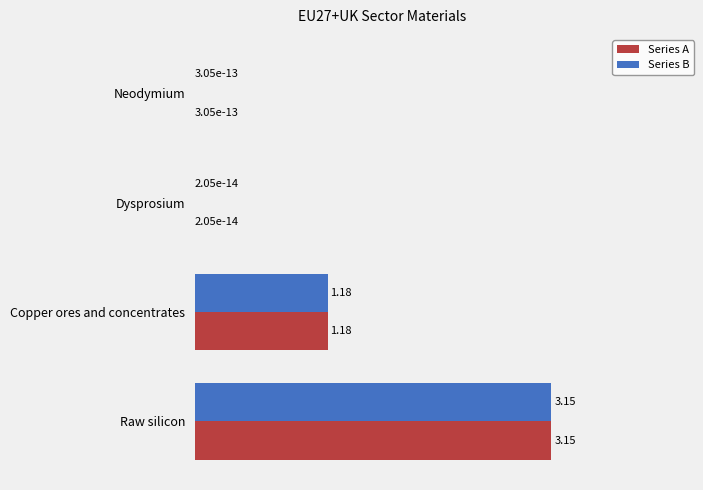

What is the total value across all series at Copper ores and concentrates?

2.4